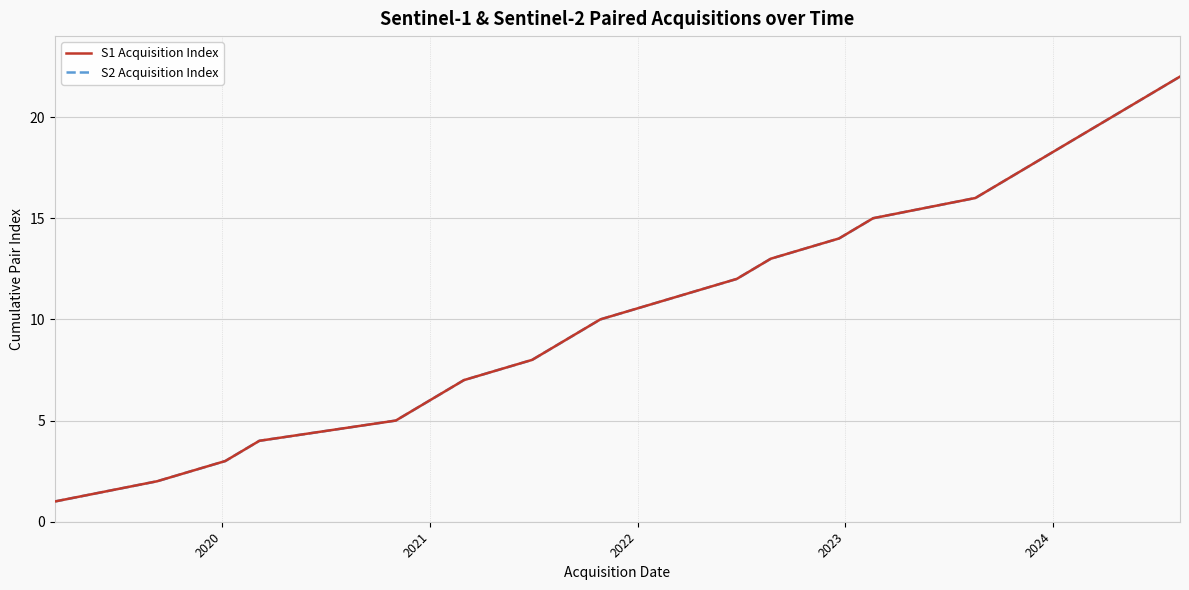

True or false: S1 Acquisition Index and S2 Acquisition Index intersect in this chart.

False